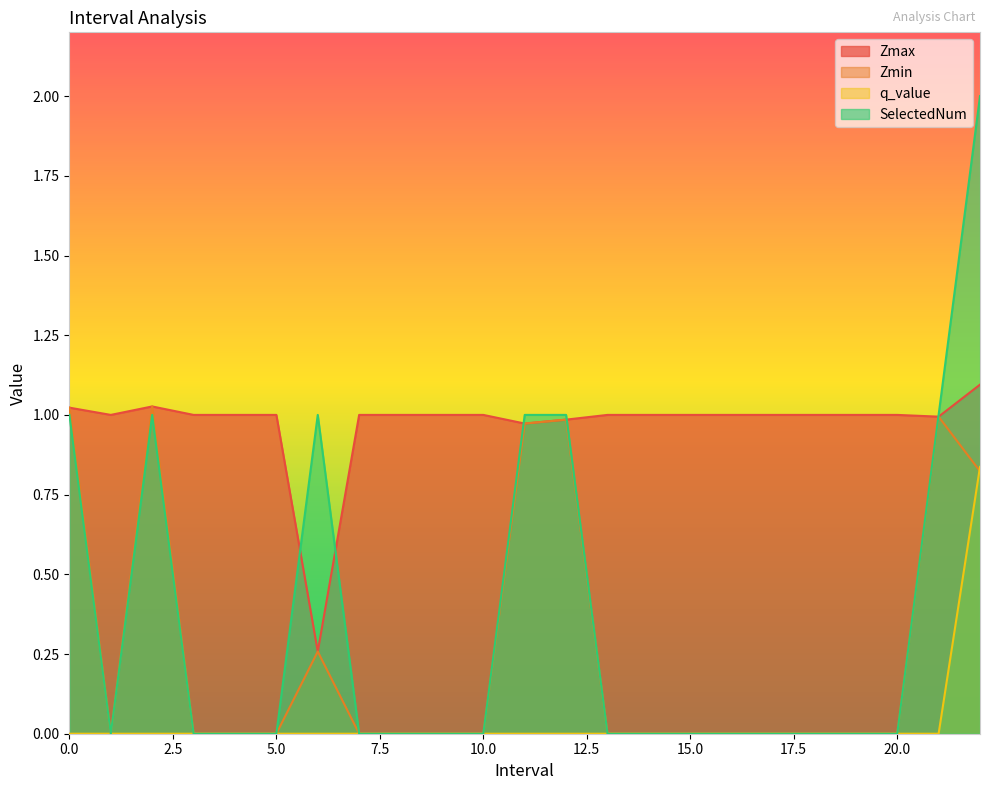

Does the chart display data point markers on the line(s)?

No